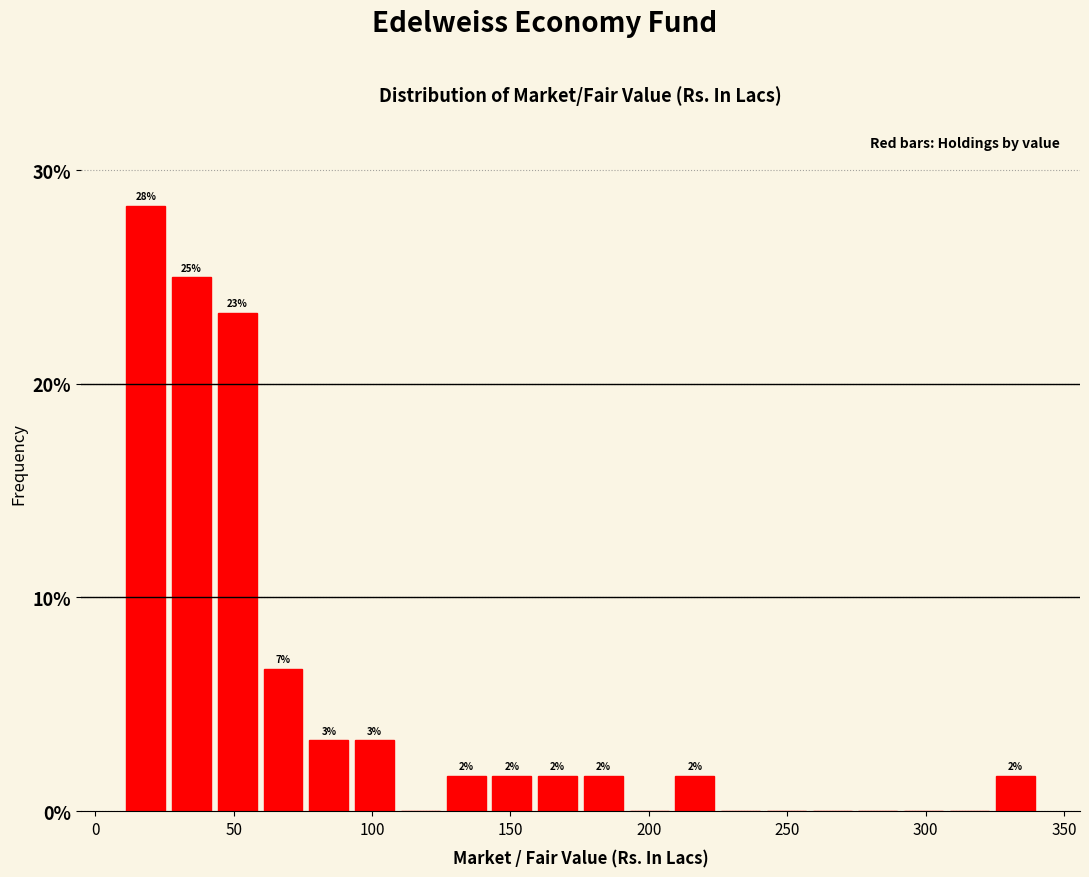

Around what value on the x-axis is the tallest bar? Give the approximate position of its centre, as read against the axis.

20